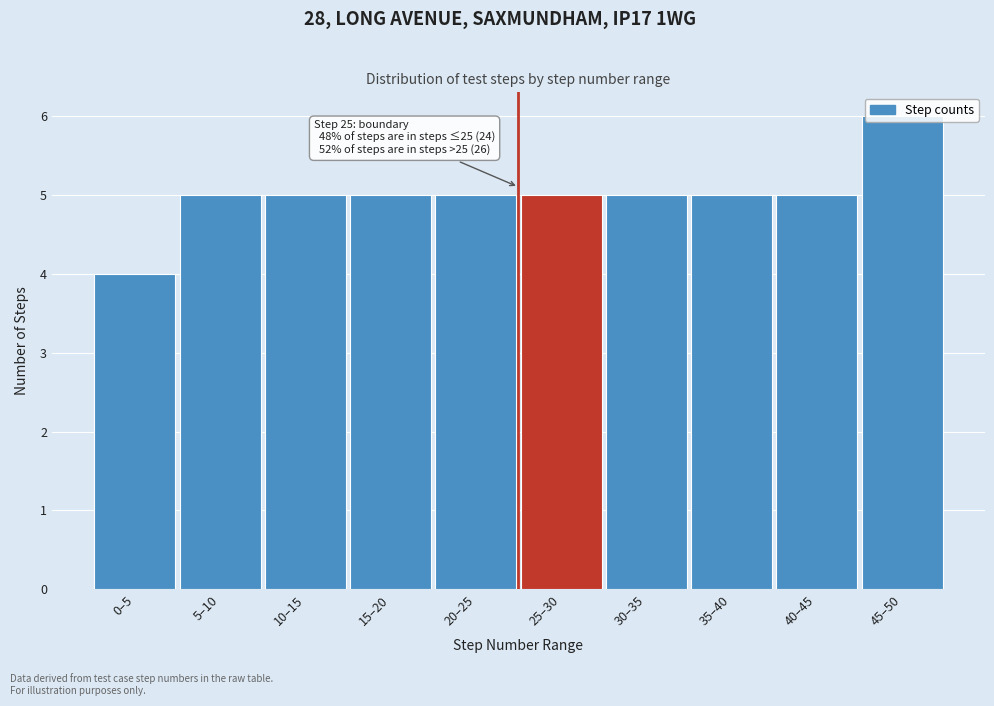

Approximately how many times larger is the value at 0–5 compared to 25–30?

0.8